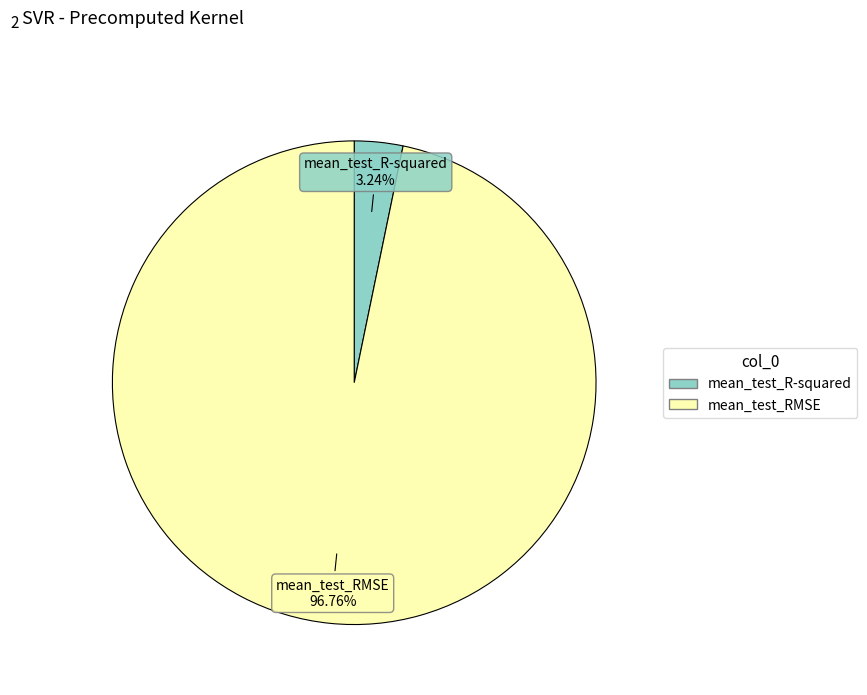

To the nearest percent, what percentage of the pie is mean_test_R-squared?

3%